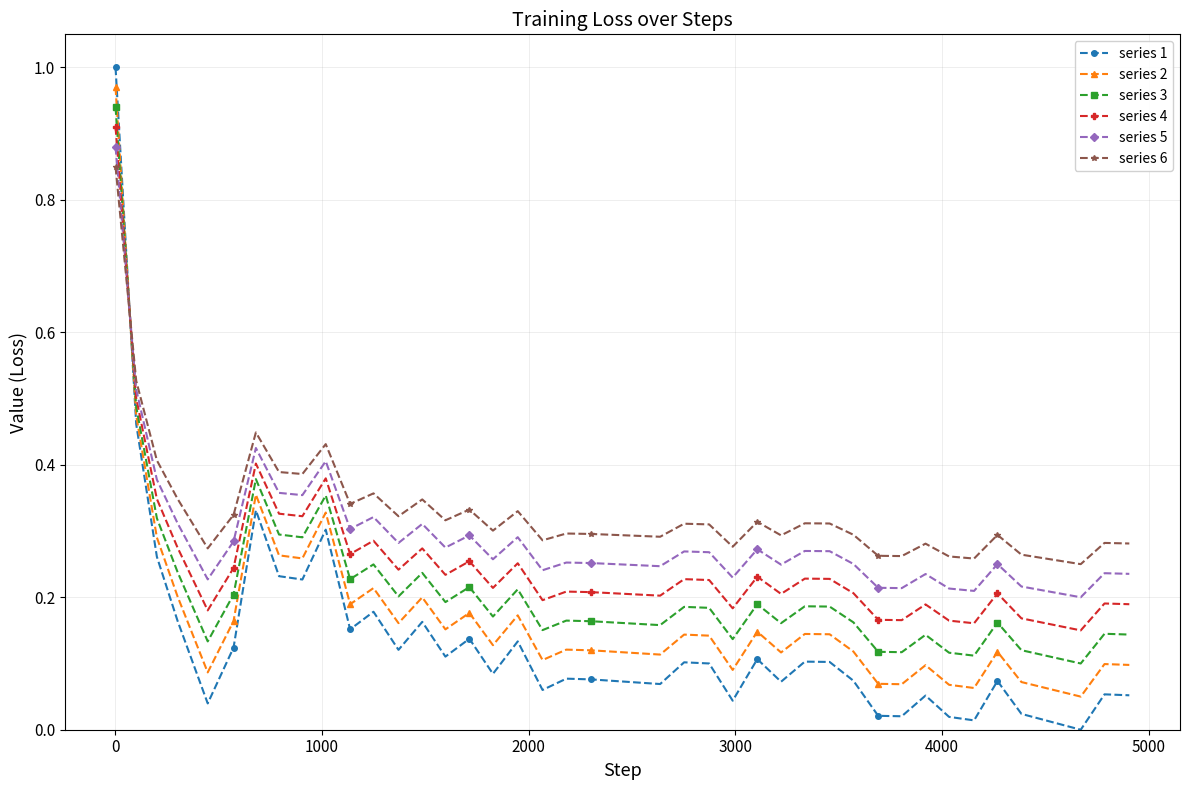

True or false: series 2 and series 3 intersect in this chart.

True